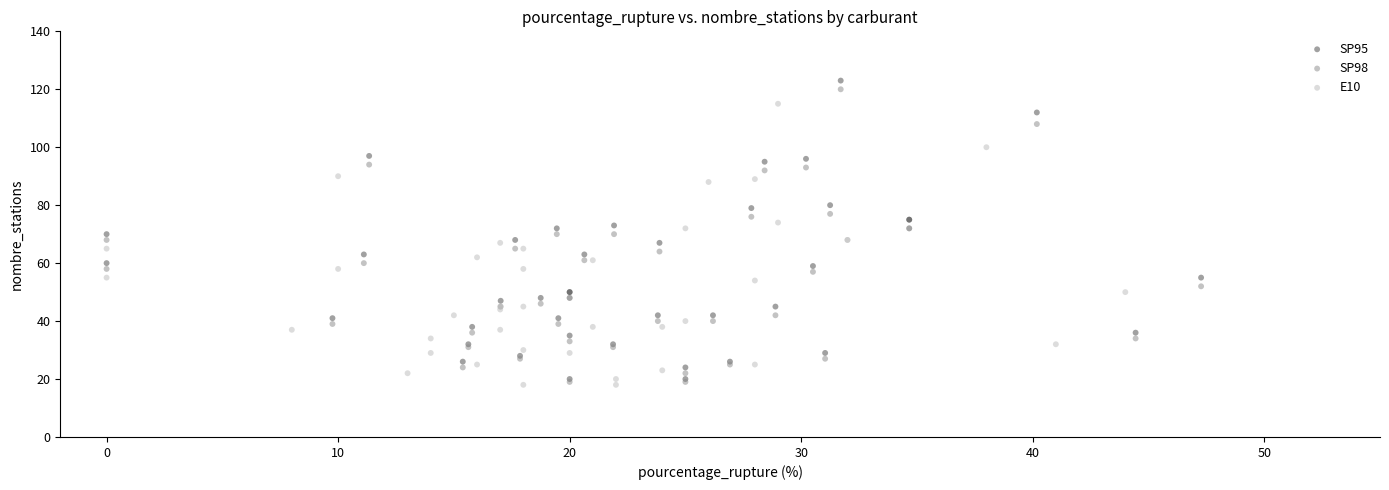

Which series has the widest spread of Y values?

SP95